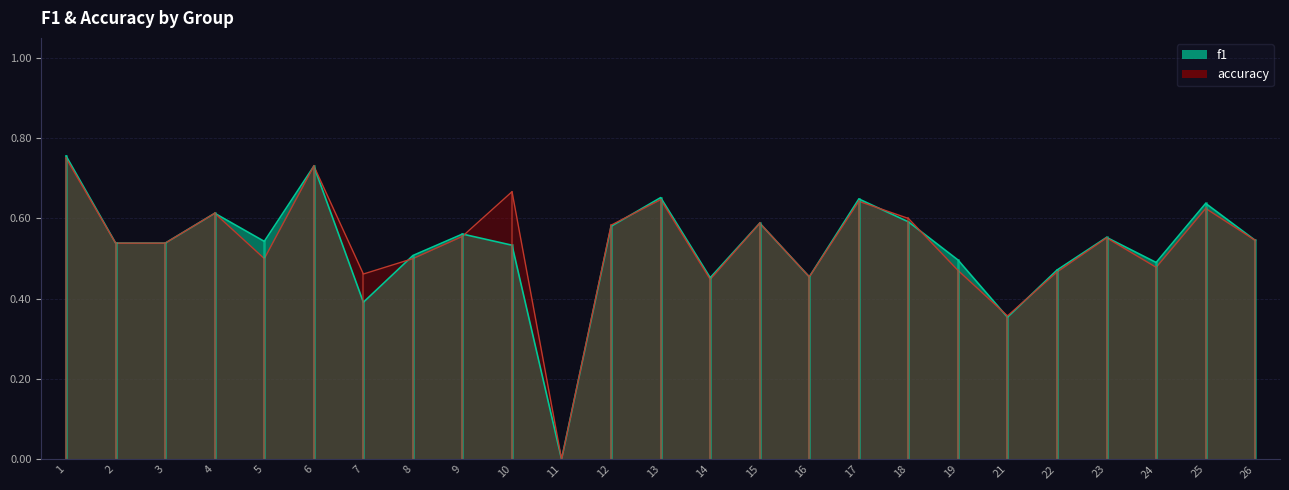

The accuracy series shows 0.5 at 16. True or false?

True